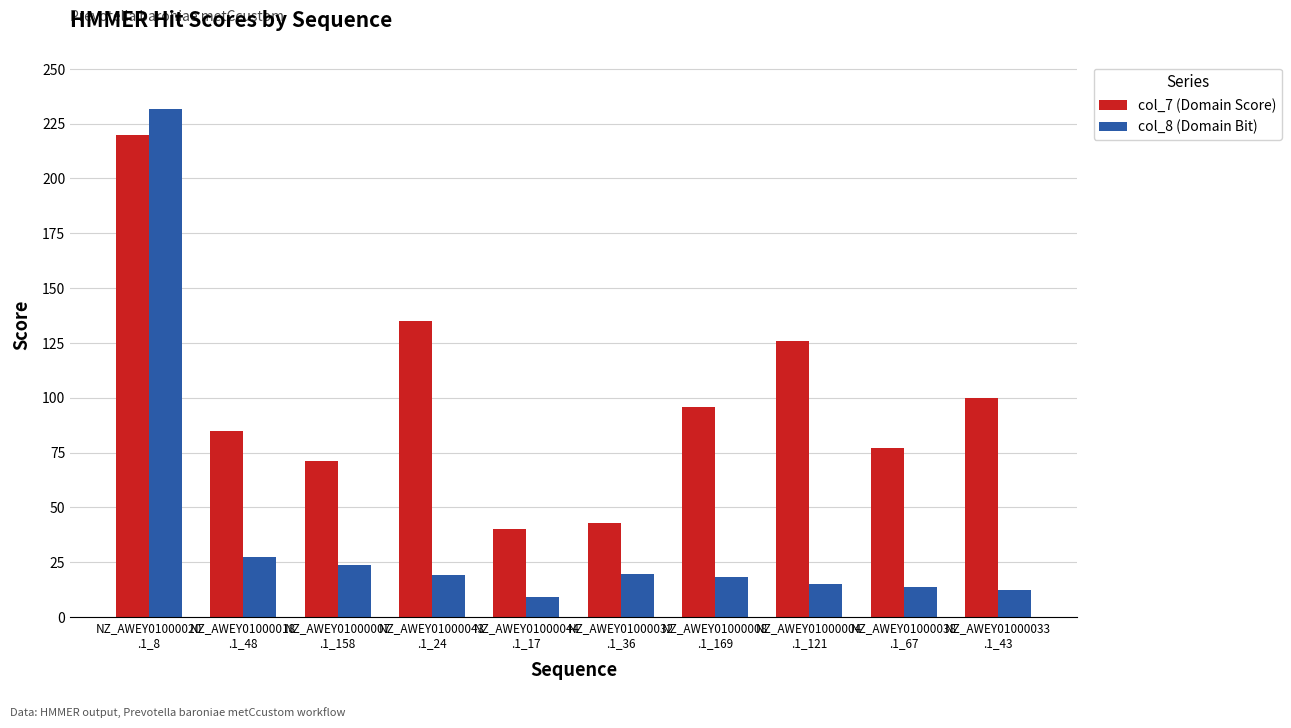

Read the col_8 (Domain Bit) value at NZ_AWEY01000044
.1_17.

9.3